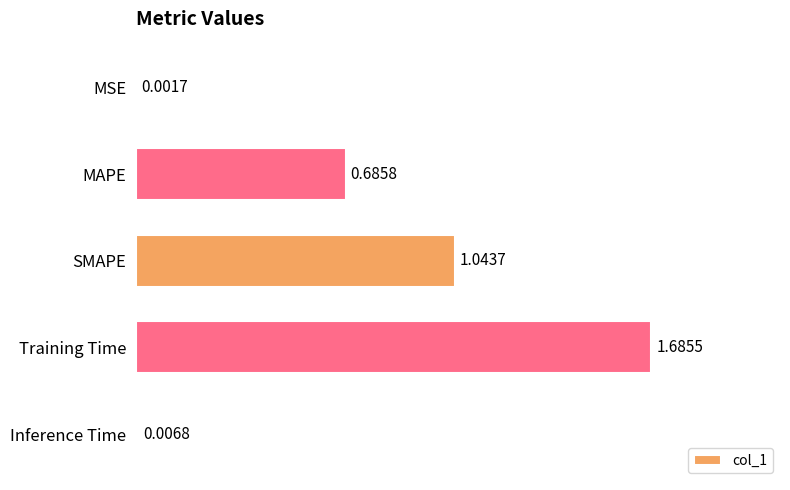

What is the sum of all values?

3.4